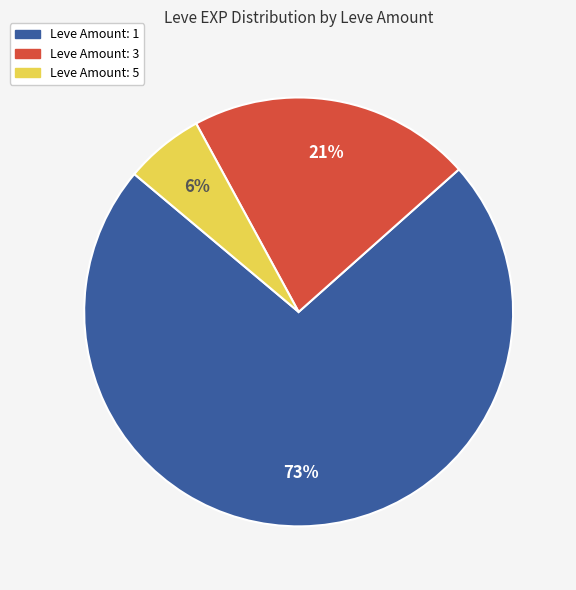

To the nearest percent, what is the difference between the largest and smallest slice percentages?

67%